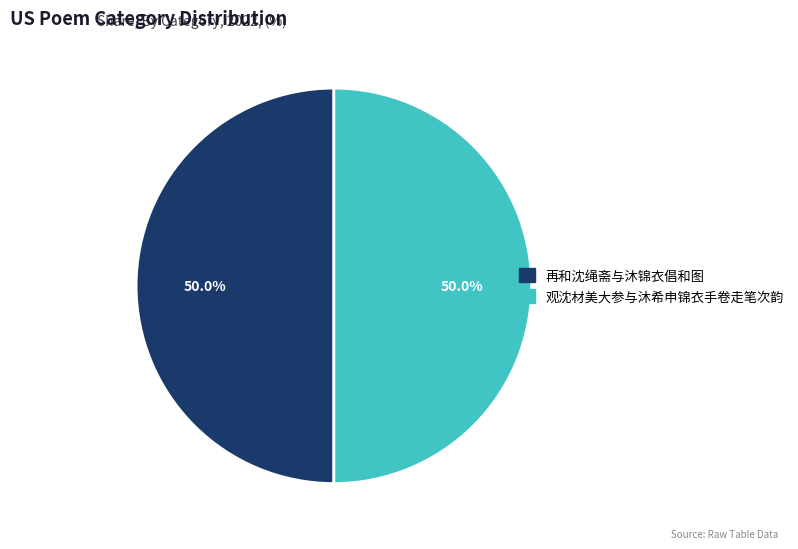

True or false: 观沈材美大参与沐希申锦衣手卷走笔次韵 accounts for 50% of the total.

True